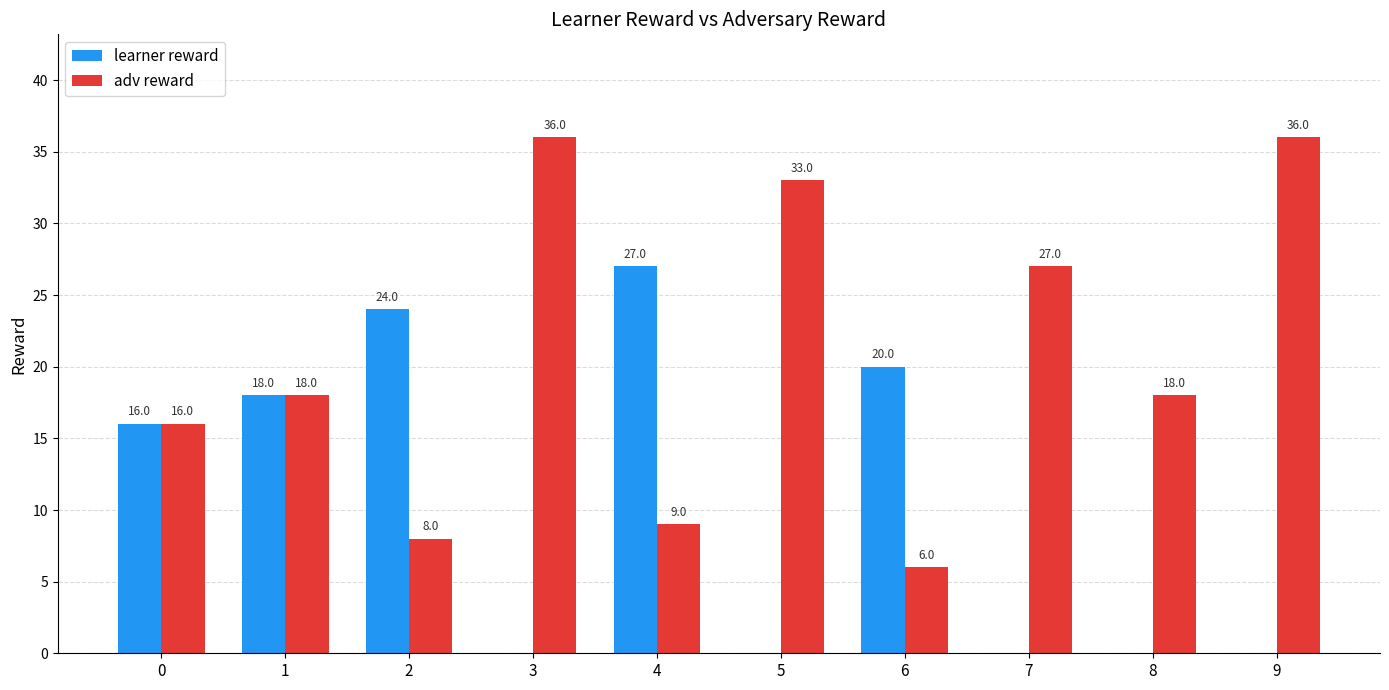

Are the bars grouped side by side (vs. stacked)?

Yes